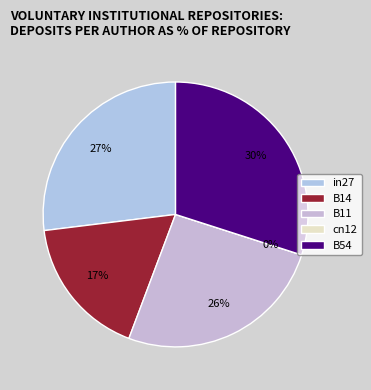

What percentage is the B14 slice, to the nearest percent?

17%